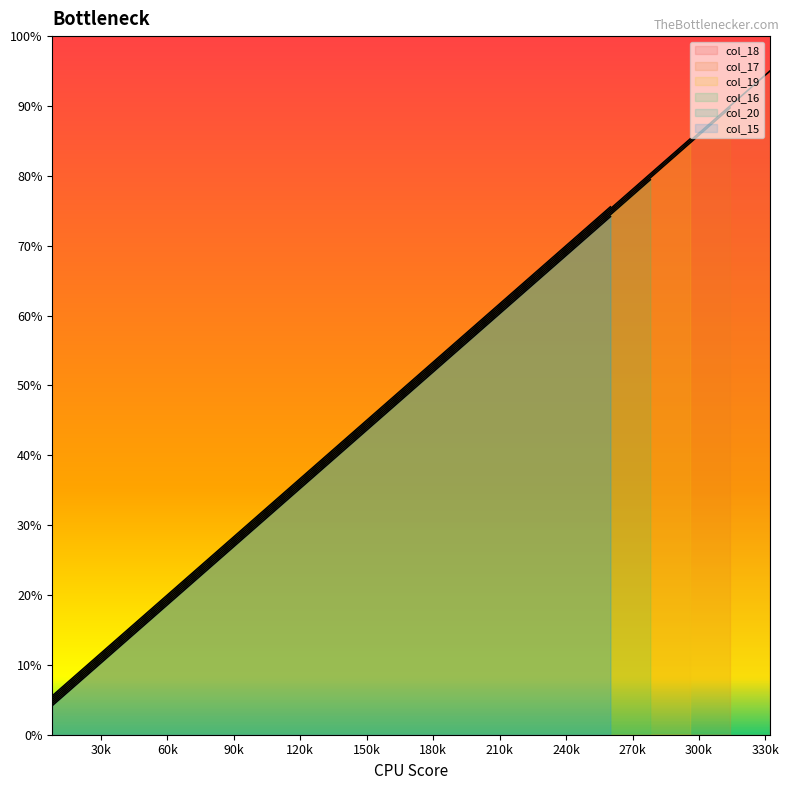

What is the sum of all values?

3420